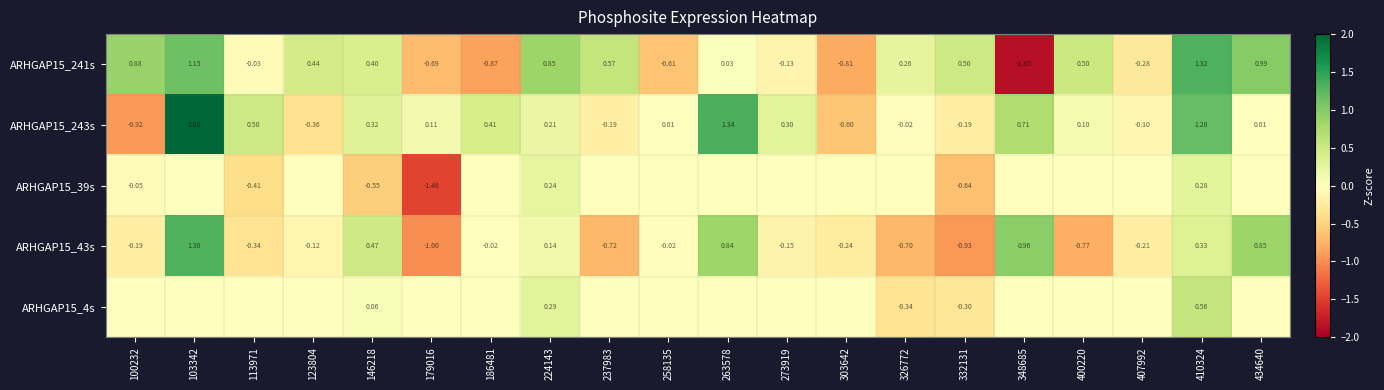

How many negative values does the ARHGAP15_243s series have?

7